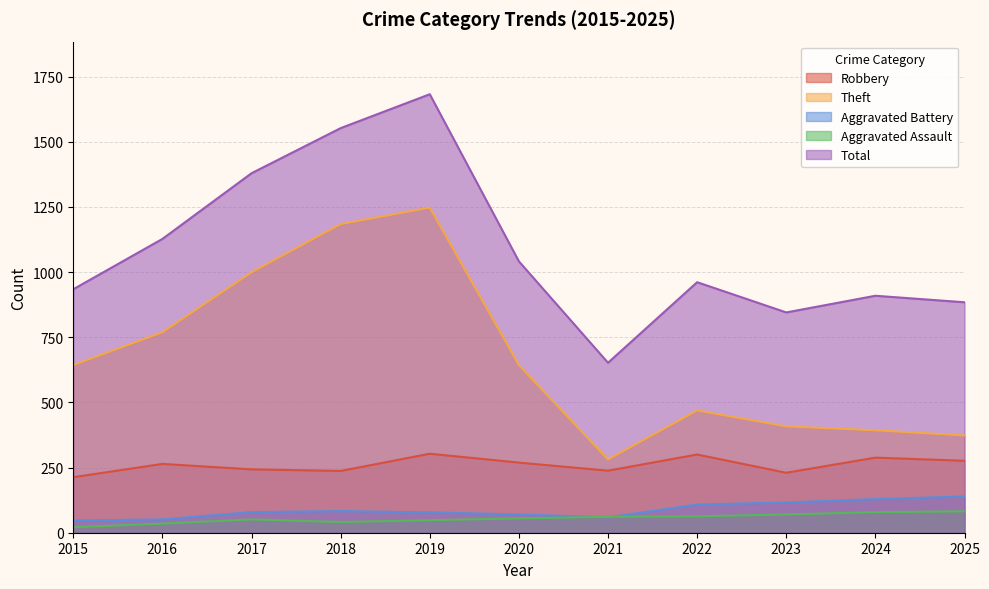

How many data points in Aggravated Assault are above 55?

5